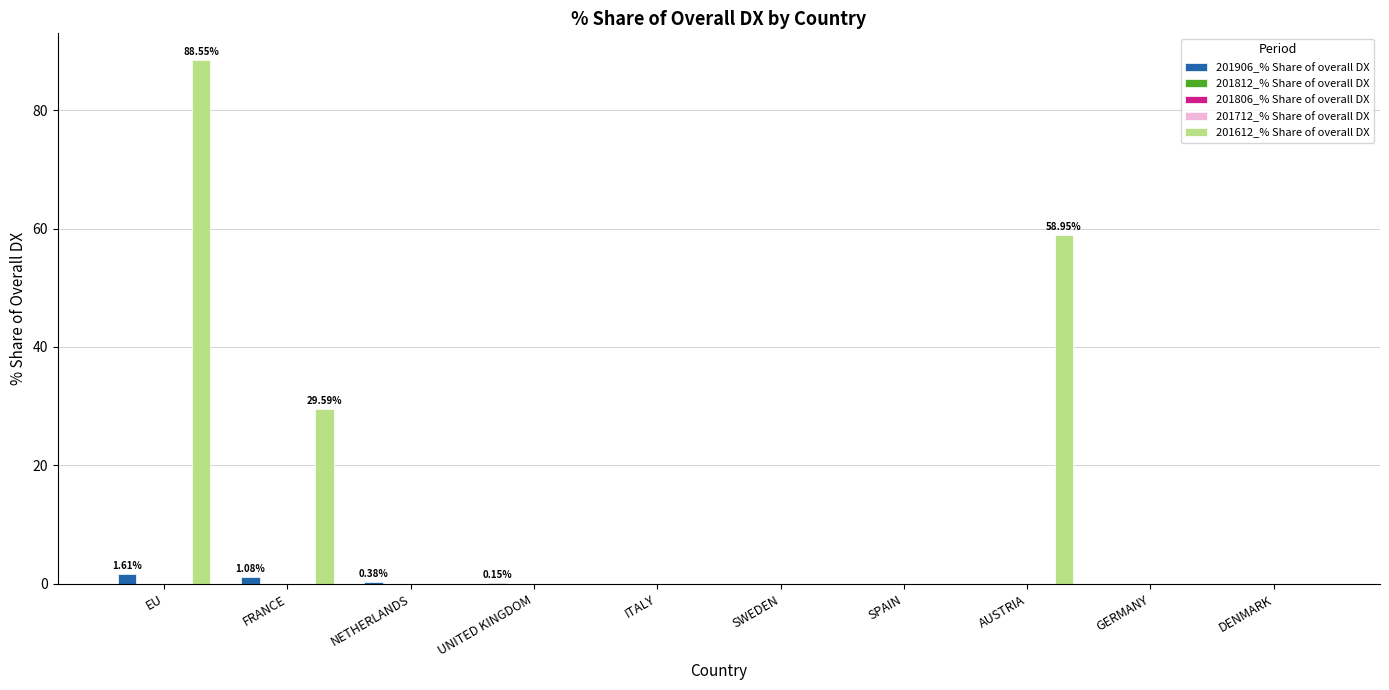

How many values in 201612_% Share of overall DX are above zero?

3